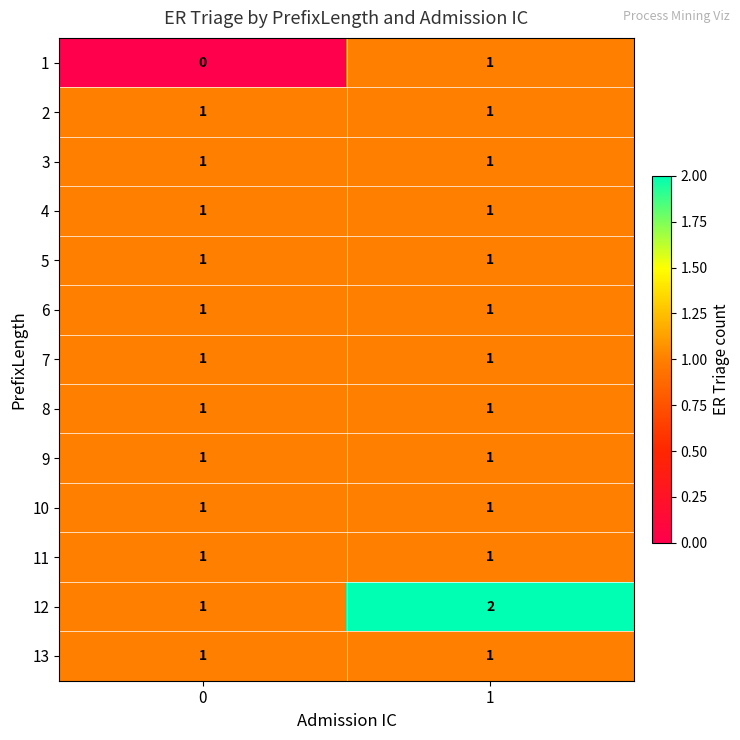

Is it true that 3 equals 1 at 1?

True